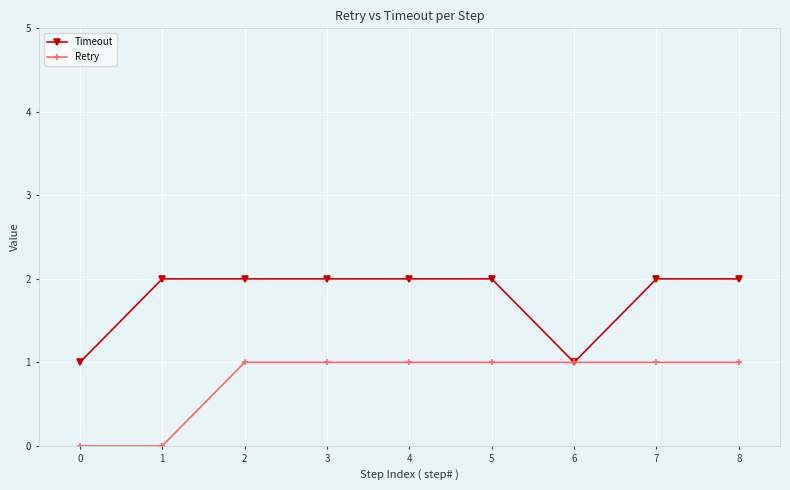

How many categories are shown in the chart?

9